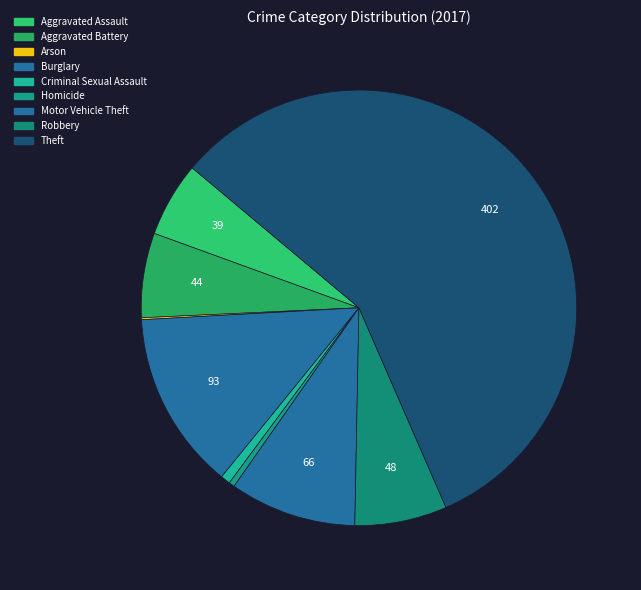

What is the smallest slice in the pie chart?

Arson